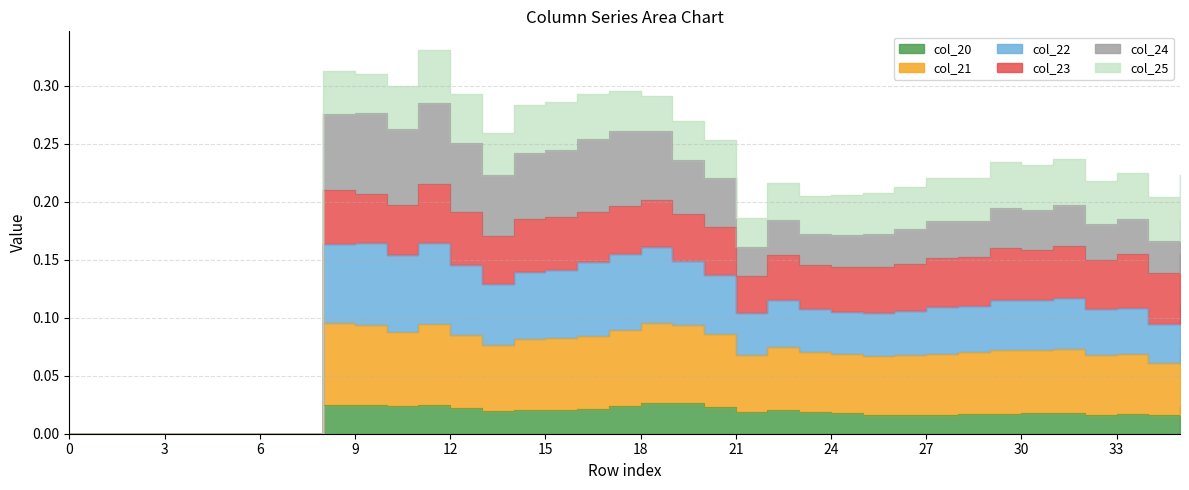

The col_22 series shows 0.1 at 26. True or false?

False